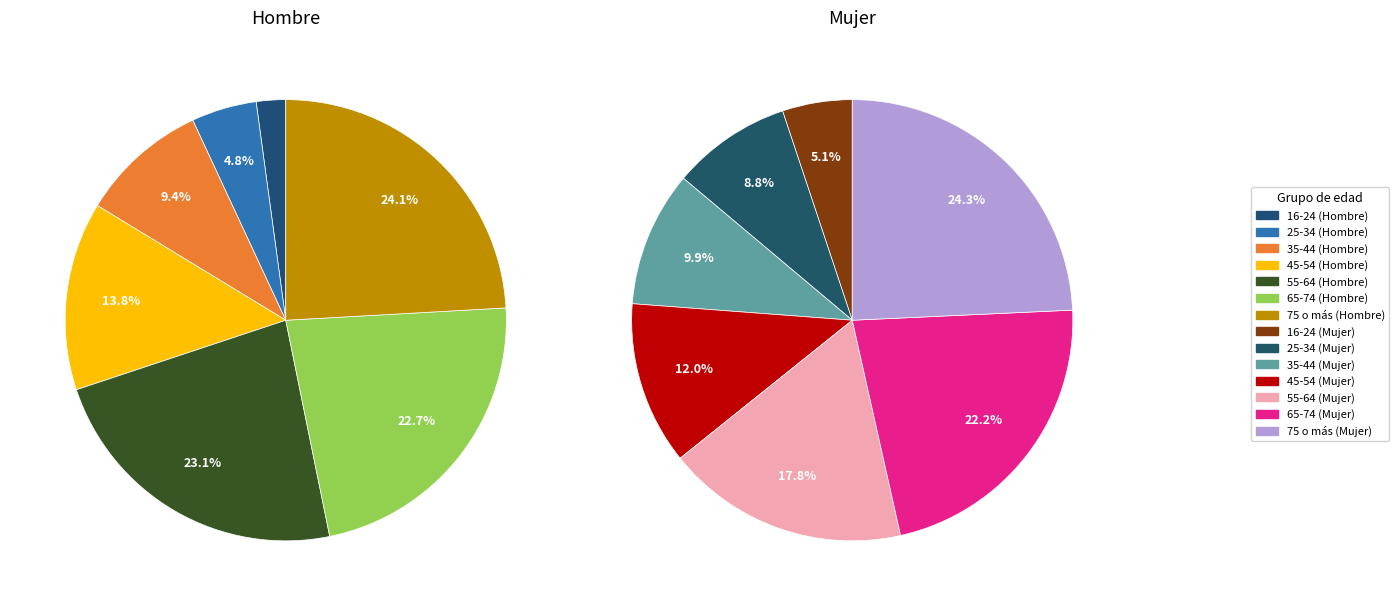

What percentage is the 65-74 slice, to the nearest percent?

23%